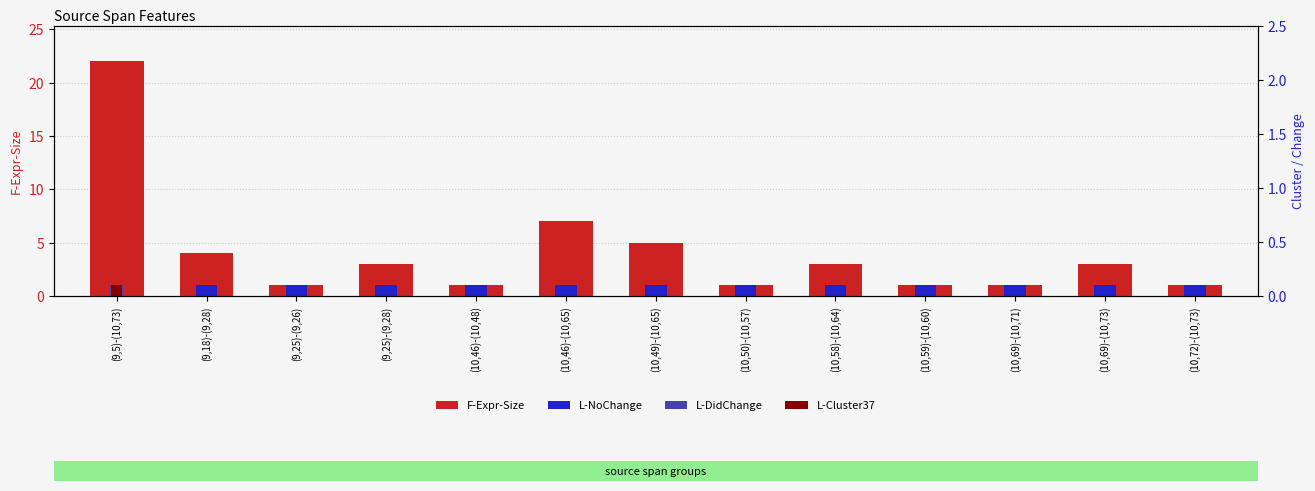

What position from the left is (10,50)-(10,57)?

8